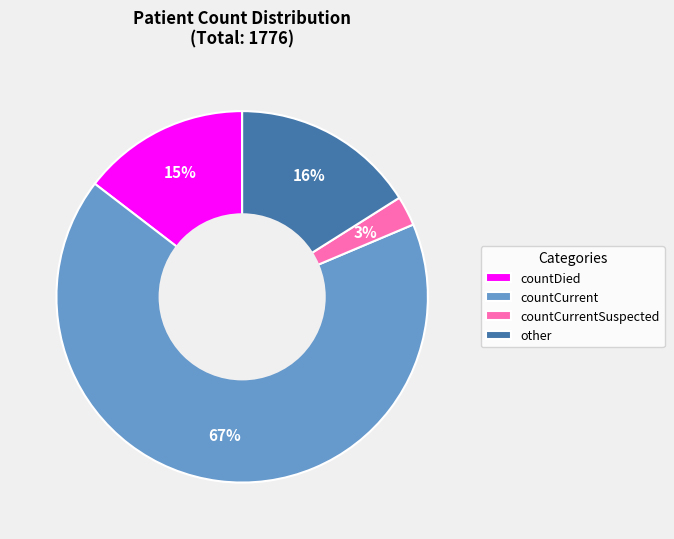

What is the smallest slice in the pie chart?

countCurrentSuspected